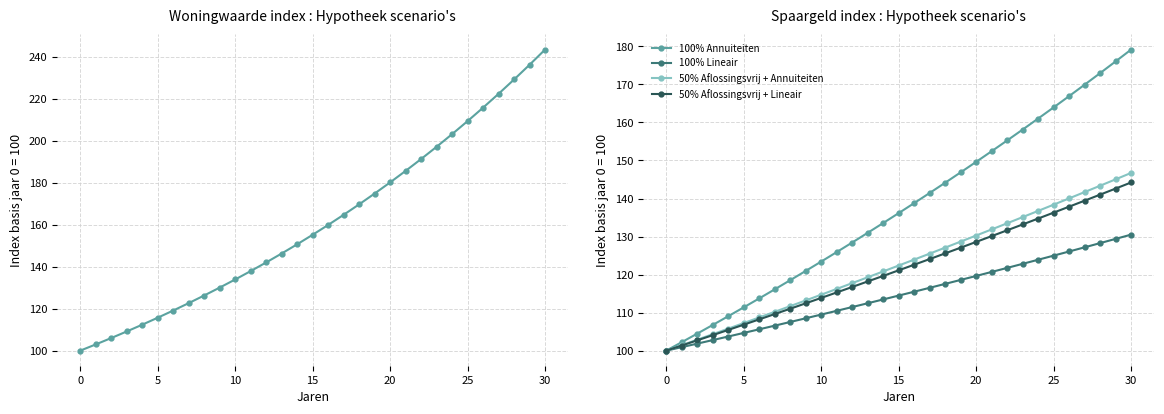

What are all the series names shown in the legend?

100% Annuiteiten, 100% Lineair, 50% Aflossingsvrij + Annuiteiten, 50% Aflossingsvrij + Lineair